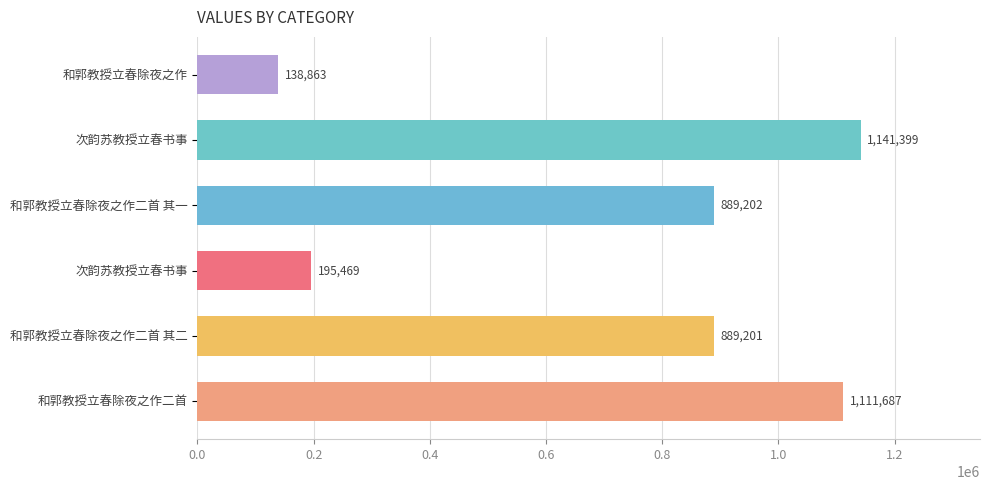

Are the bars horizontal?

Yes